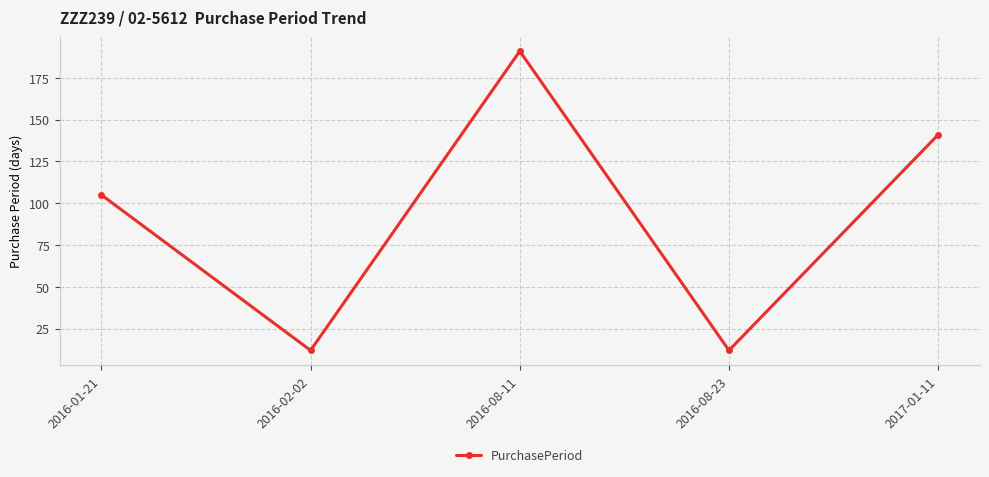

What is the ratio of the value at 2017-01-11 to the value at 2016-08-11?

0.7